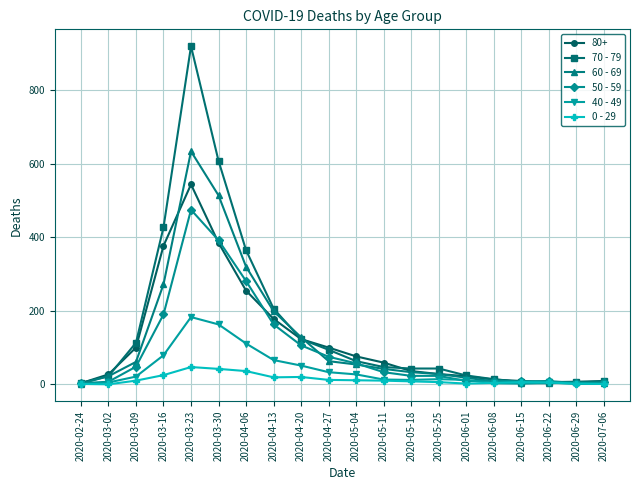

Rank the series by their maximum value, from highest to lowest.

70 - 79, 60 - 69, 80+, 50 - 59, 40 - 49, 0 - 29